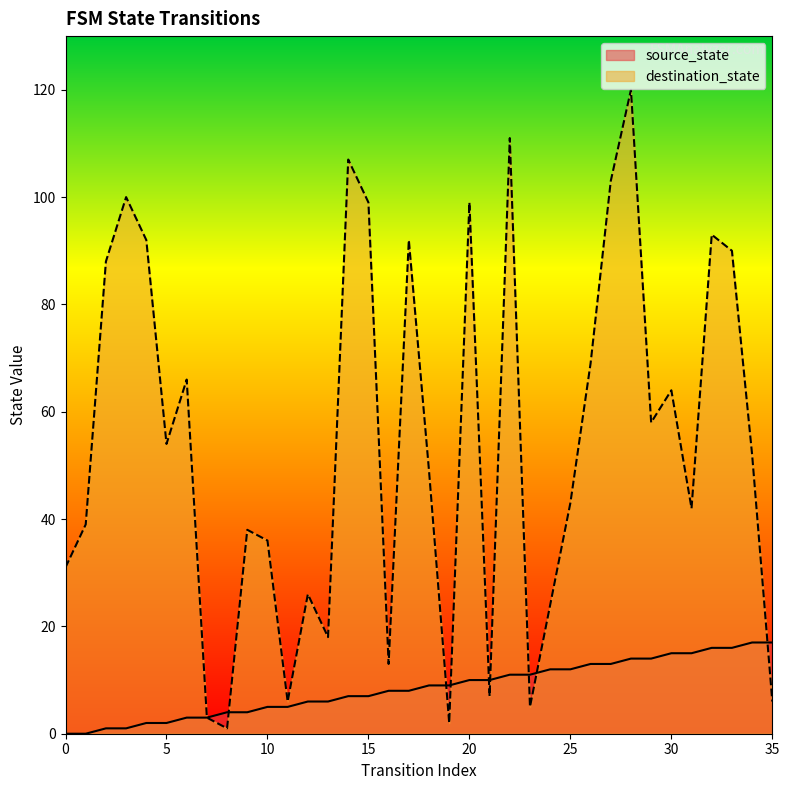

What is the minimum value for destination_state?

1